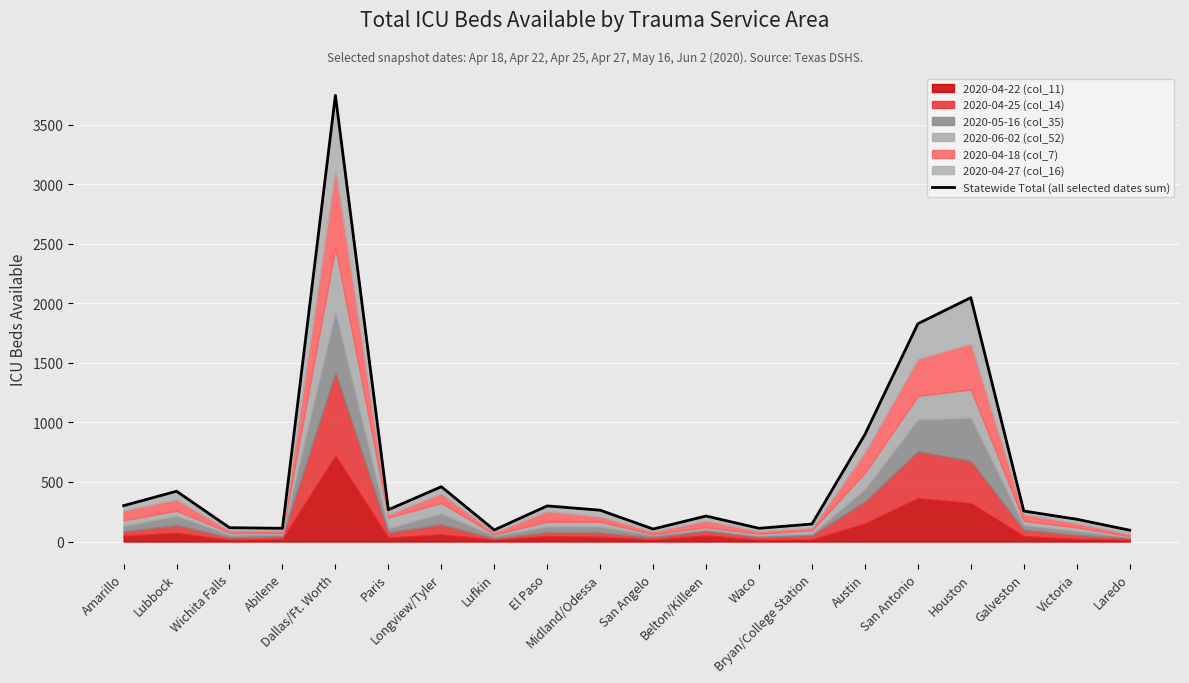

How many categories are shown in the chart?

20